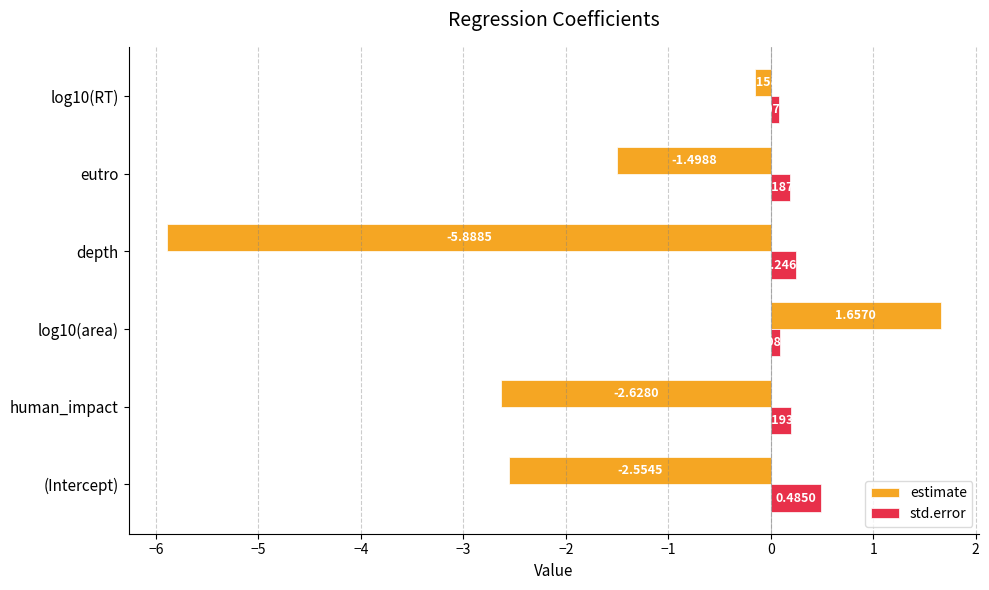

Between depth and log10(RT), which series saw the biggest shift?

estimate